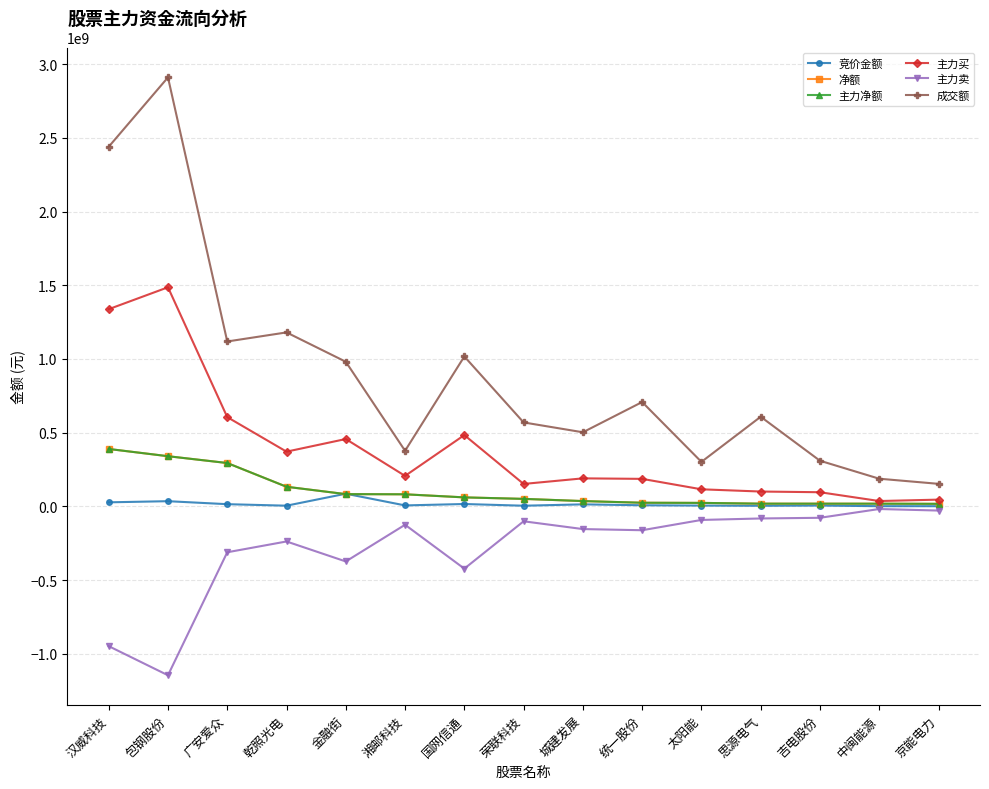

Which series has the largest total across all categories?

成交额